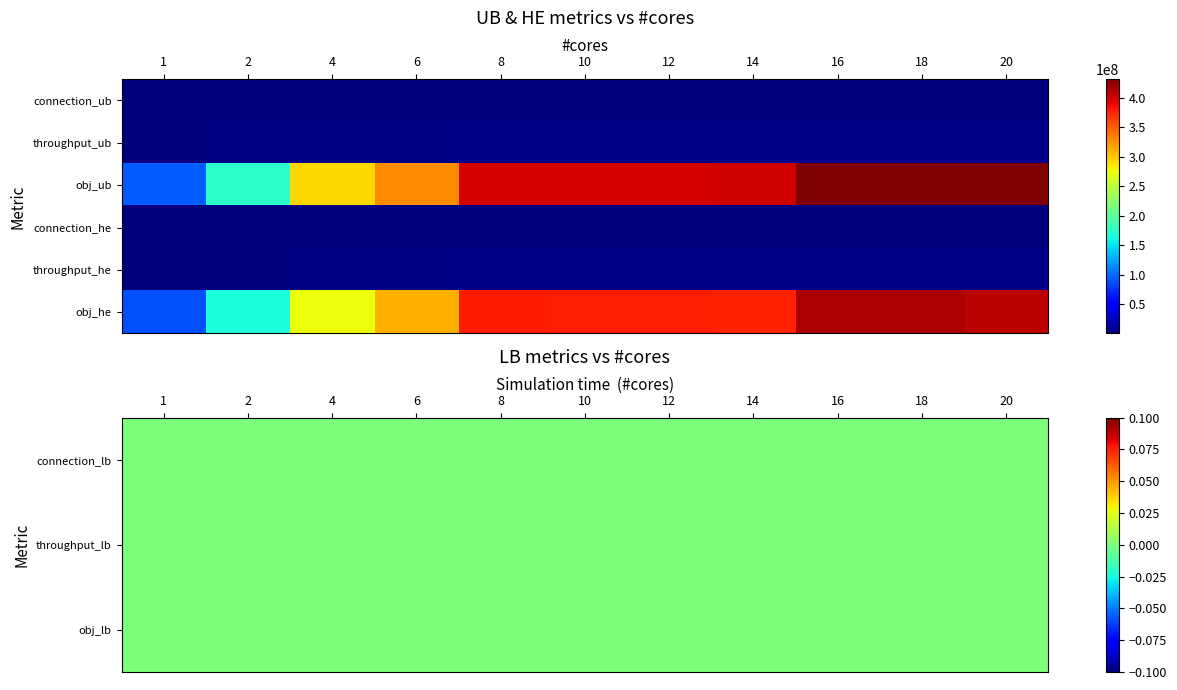

The obj_he series shows 165403783 at 2. True or false?

True